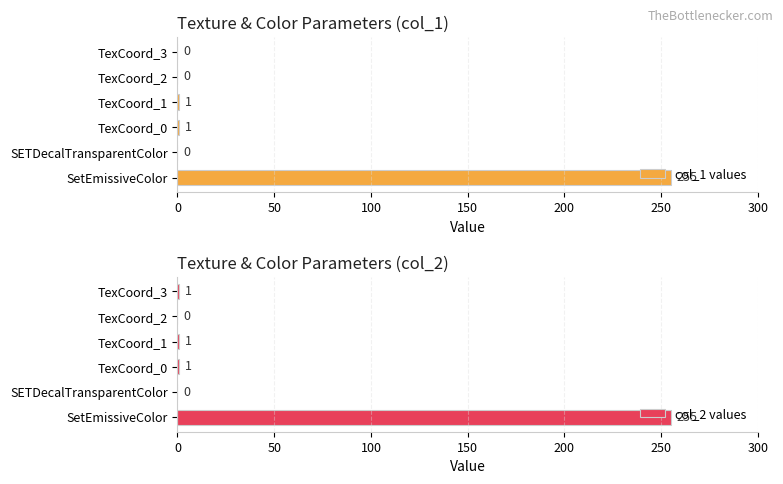

Which series has the largest total across all categories?

col_2 values